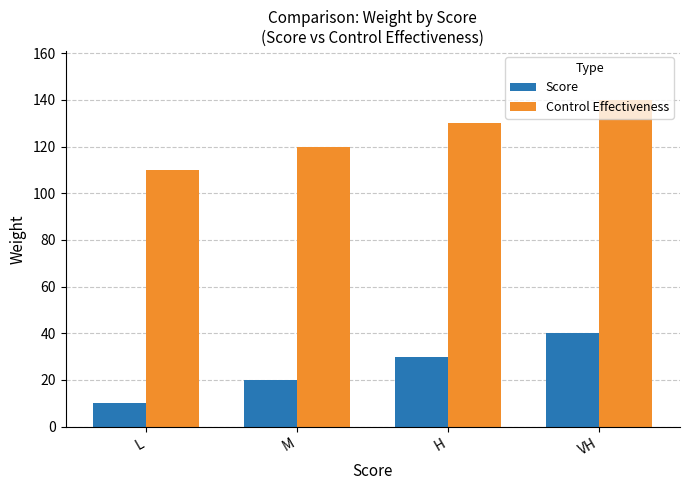

How many groups of bars are there?

4